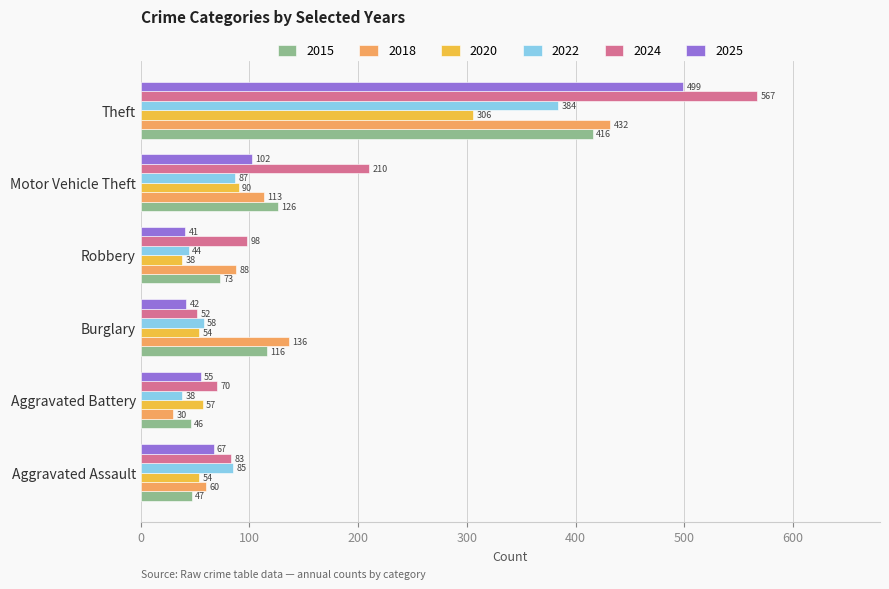

Rank the categories by 2025 value from highest to lowest.

Theft, Motor Vehicle Theft, Aggravated Assault, Aggravated Battery, Burglary, Robbery